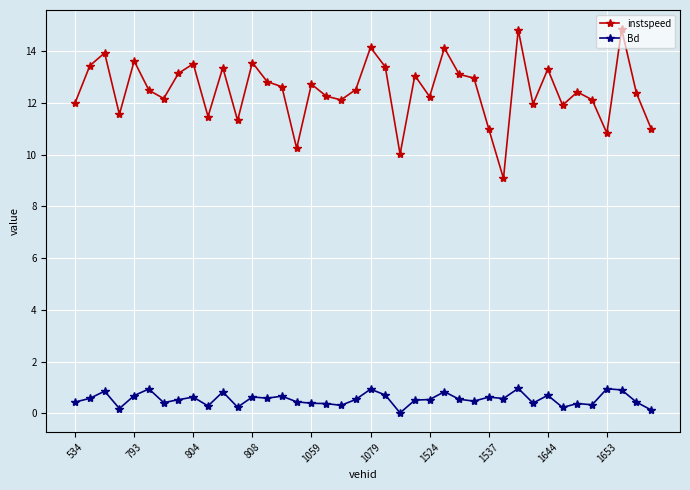

True or false: Bd and instspeed cross at least once.

False